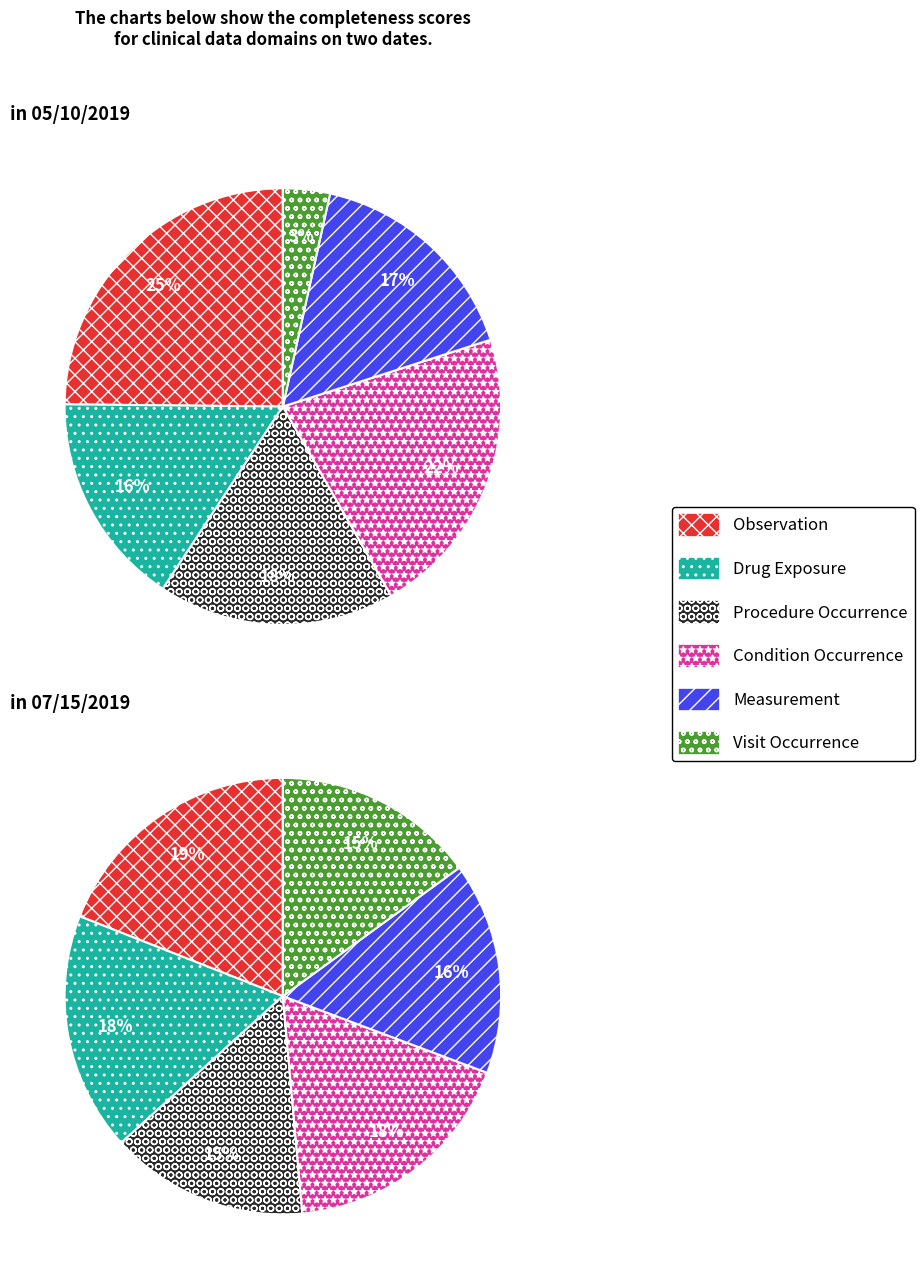

Is there any slice that represents more than half of the pie?

No